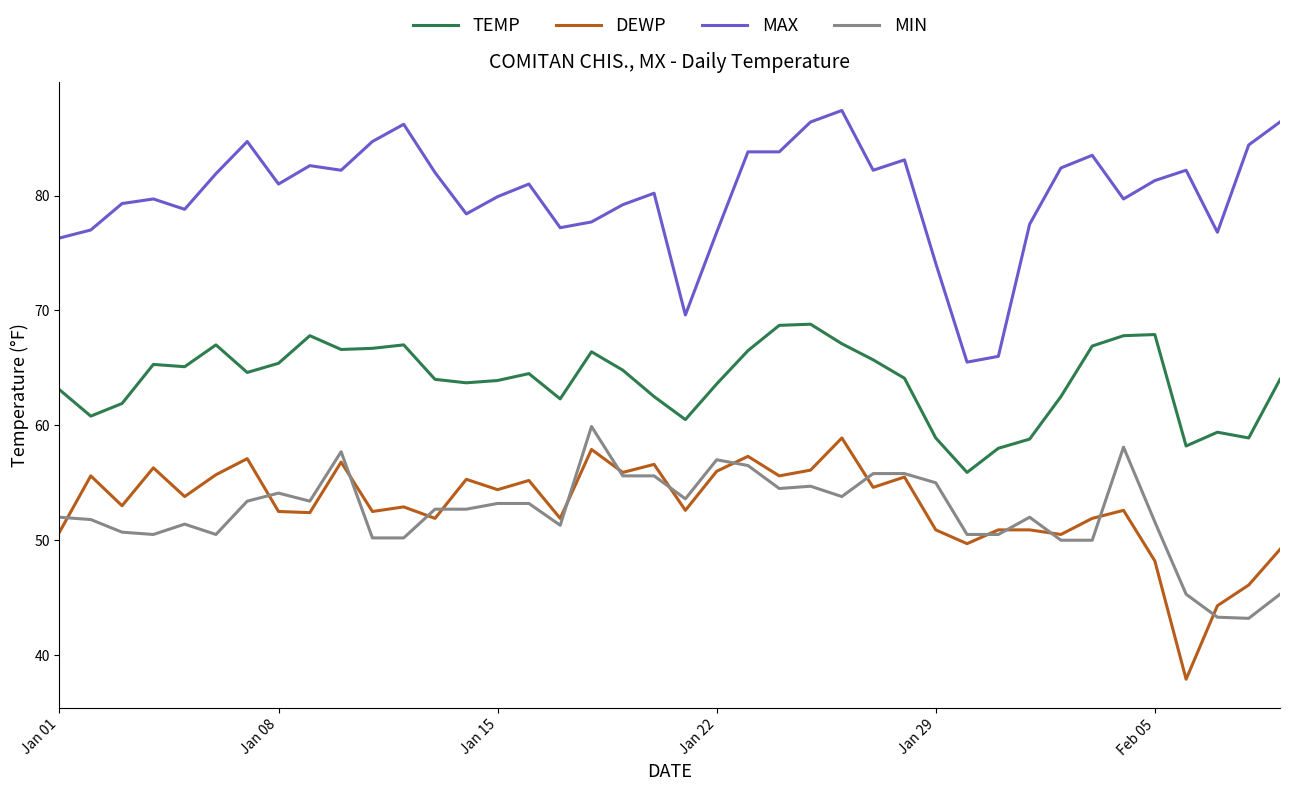

True or false: MIN and TEMP cross at least once.

False